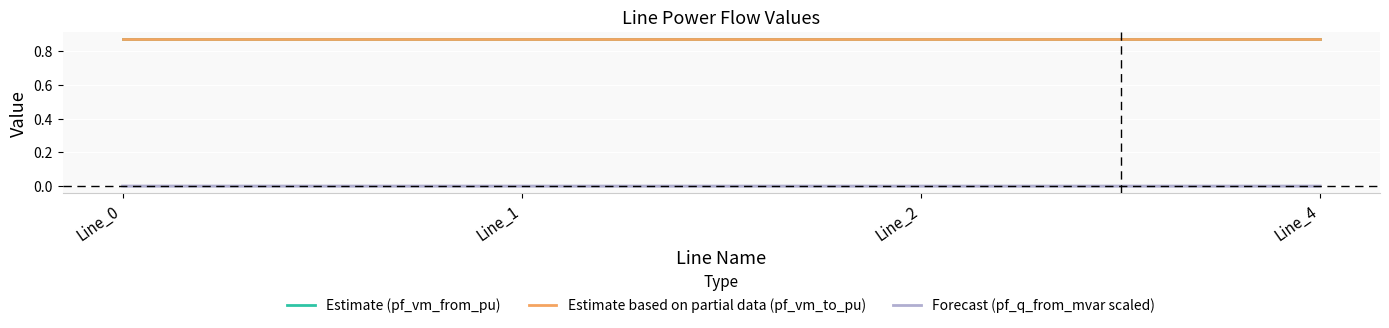

At which label does Estimate based on partial data (pf_vm_to_pu) reach its peak?

Line_0